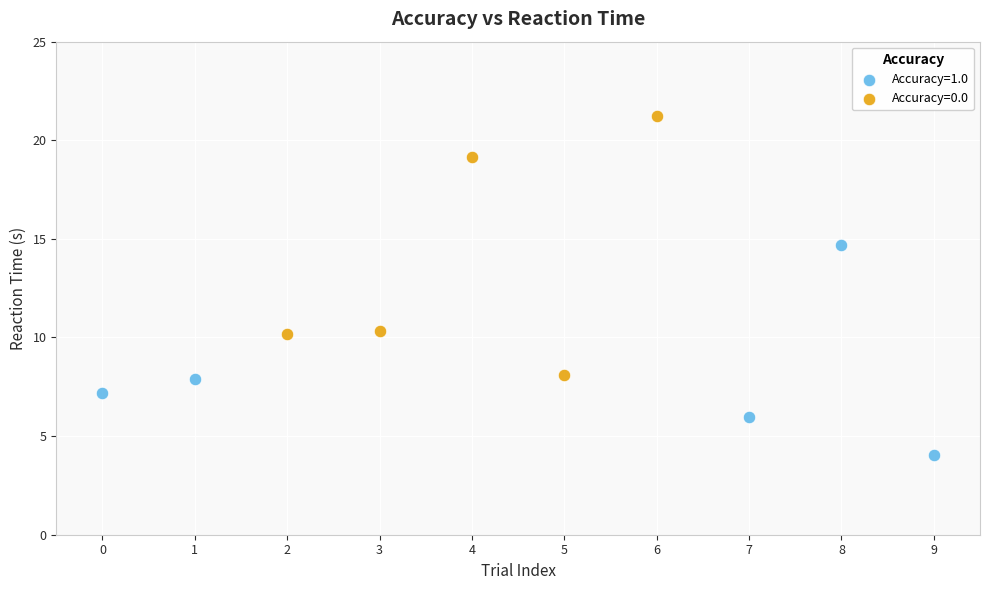

Which series reaches the minimum Y coordinate?

Accuracy=1.0